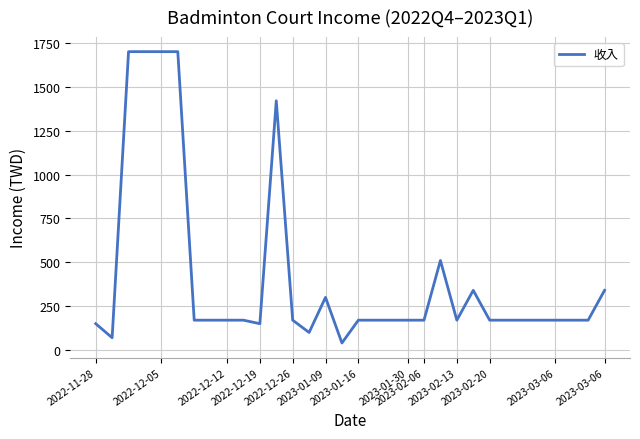

What is the difference between the maximum and minimum values?

1660